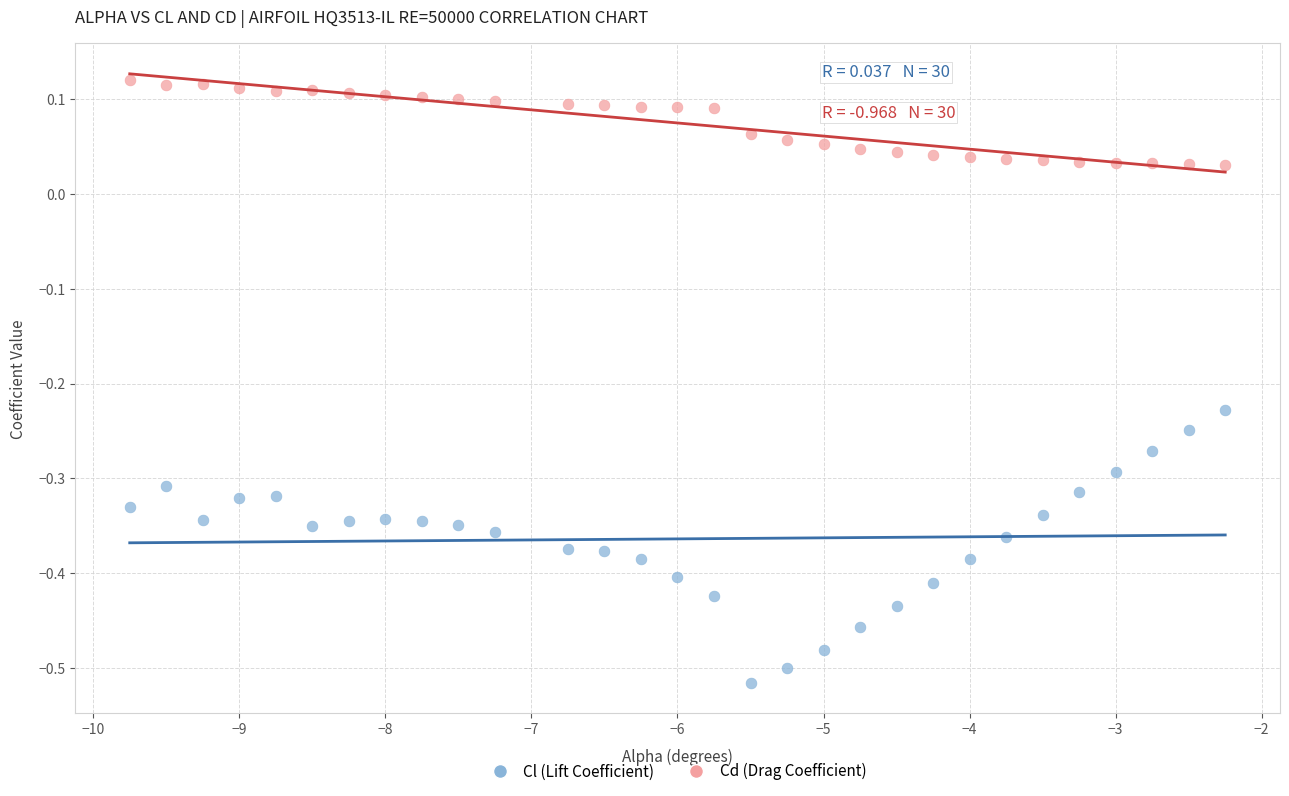

Which series reaches the minimum Y coordinate?

Cl (Lift Coefficient)